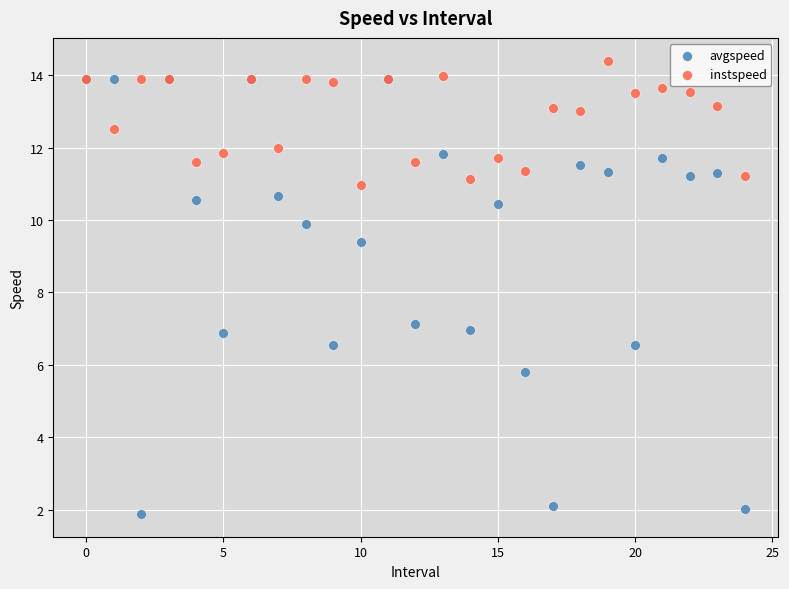

Which series reaches the maximum Y coordinate?

instspeed